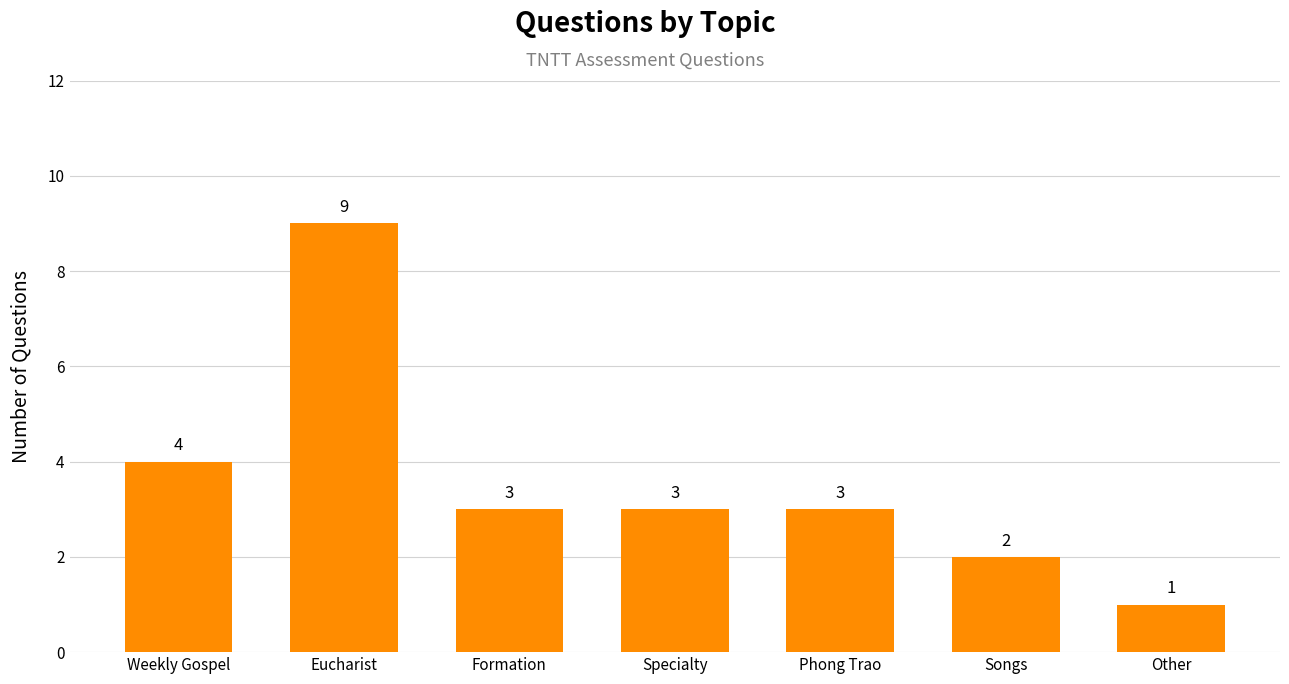

At which label is the value closest to 5?

Weekly Gospel